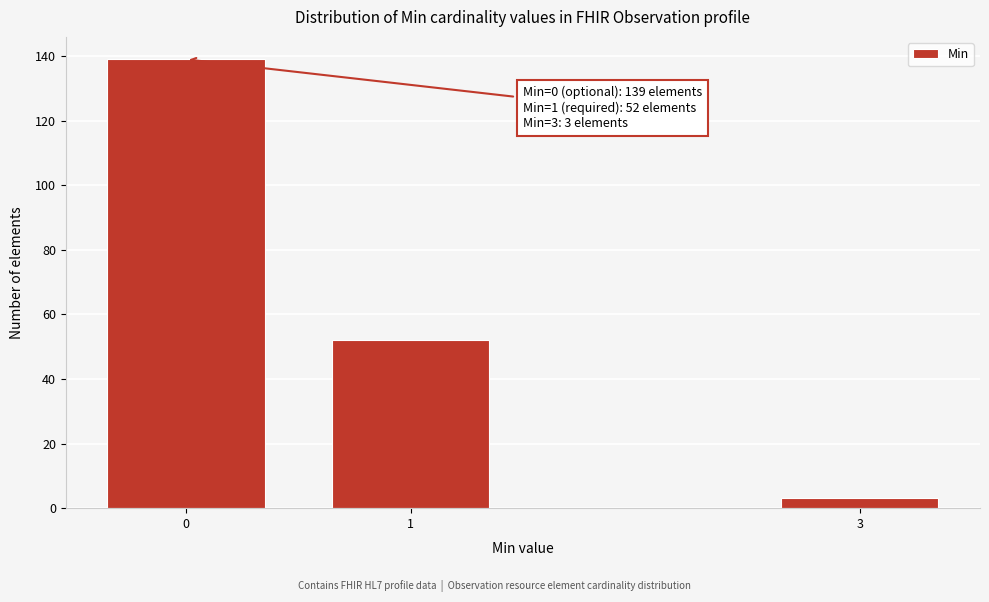

Reading right to left, list all the values displayed in this chart.

3	52	139